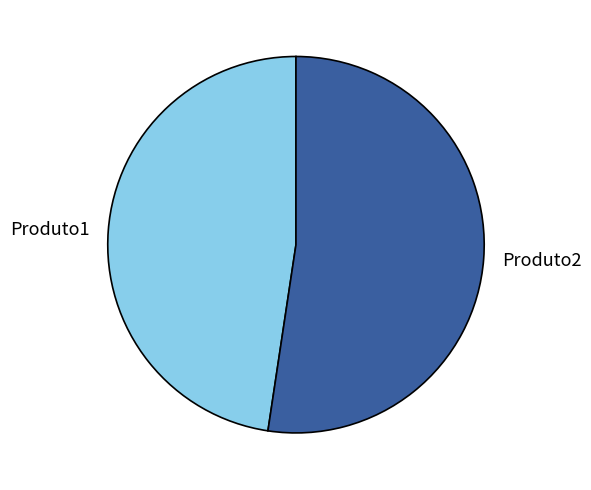

Which slice is the largest?

Produto2